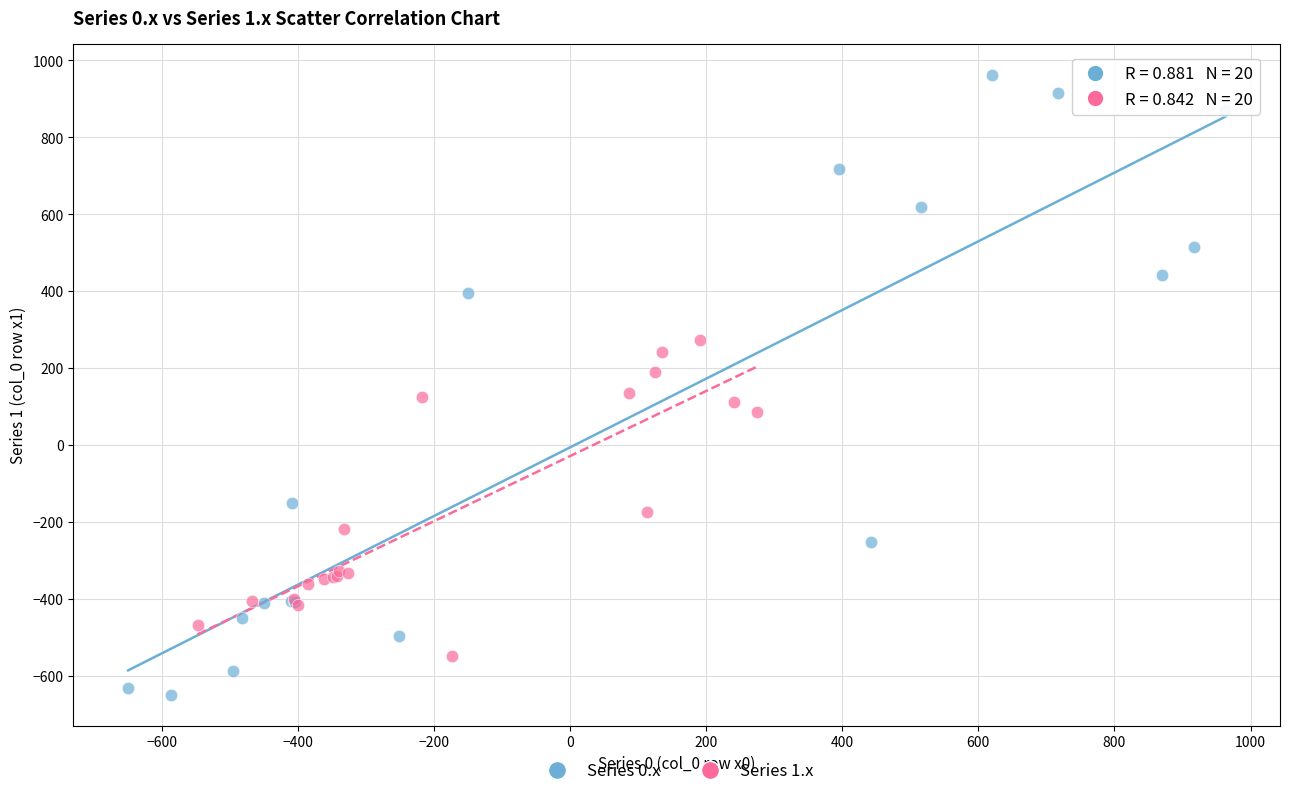

Which series has the largest Y range (max minus min)?

Series 0.x